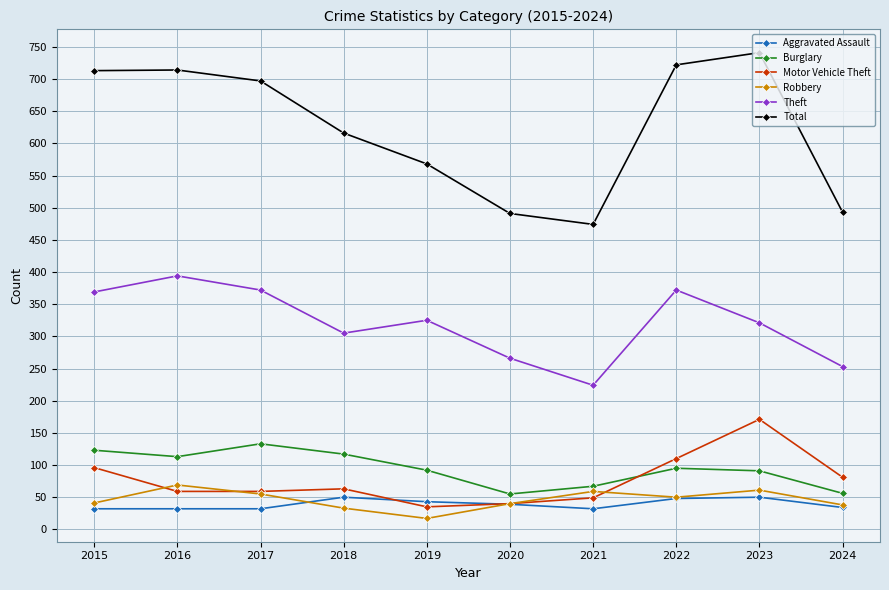

What is the difference between the highest and lowest values at 2021?

442